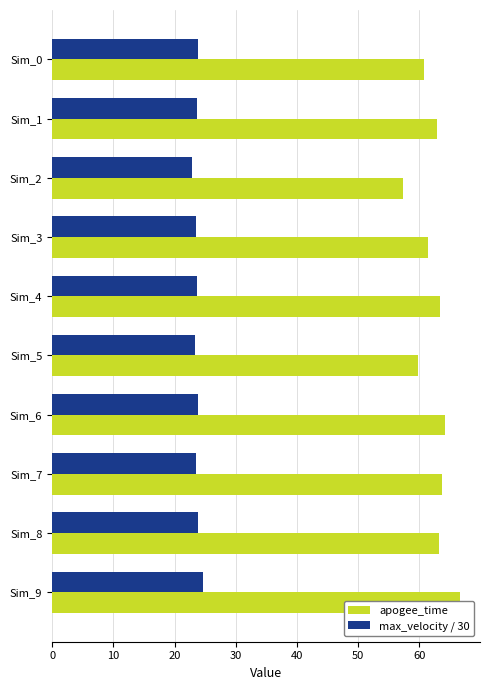

What are all the series names shown in the legend?

apogee_time, max_velocity / 30